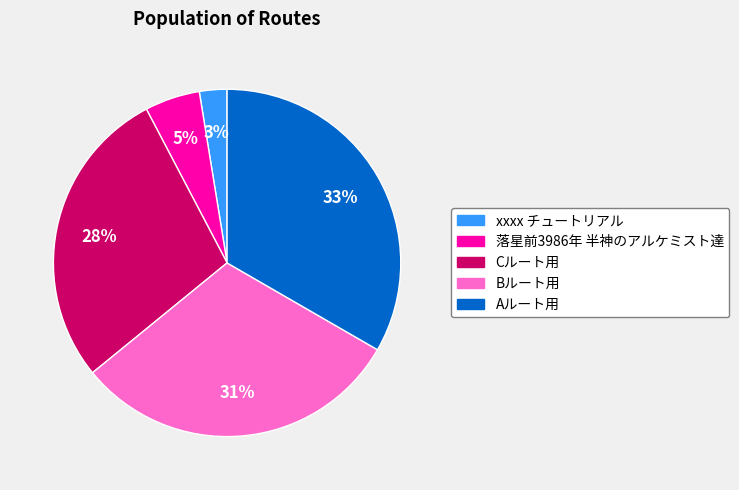

To the nearest percent, what is the average slice percentage?

20%